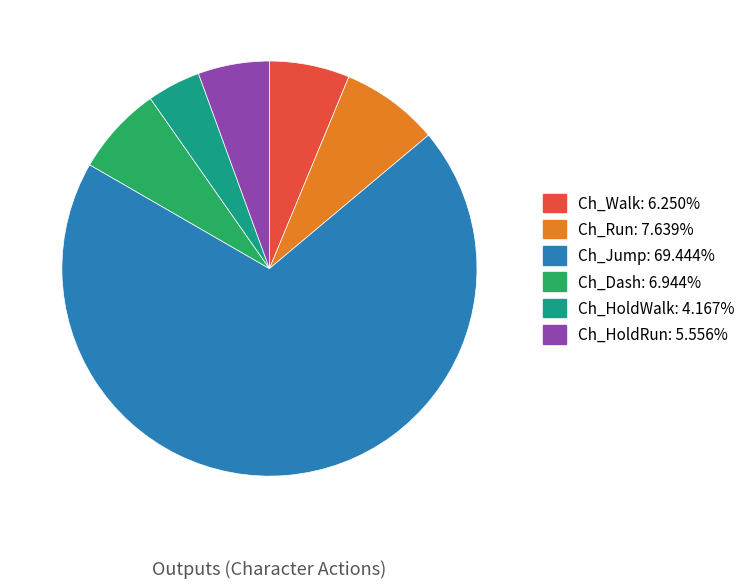

What is the smallest slice in the pie chart?

Ch_HoldWalk